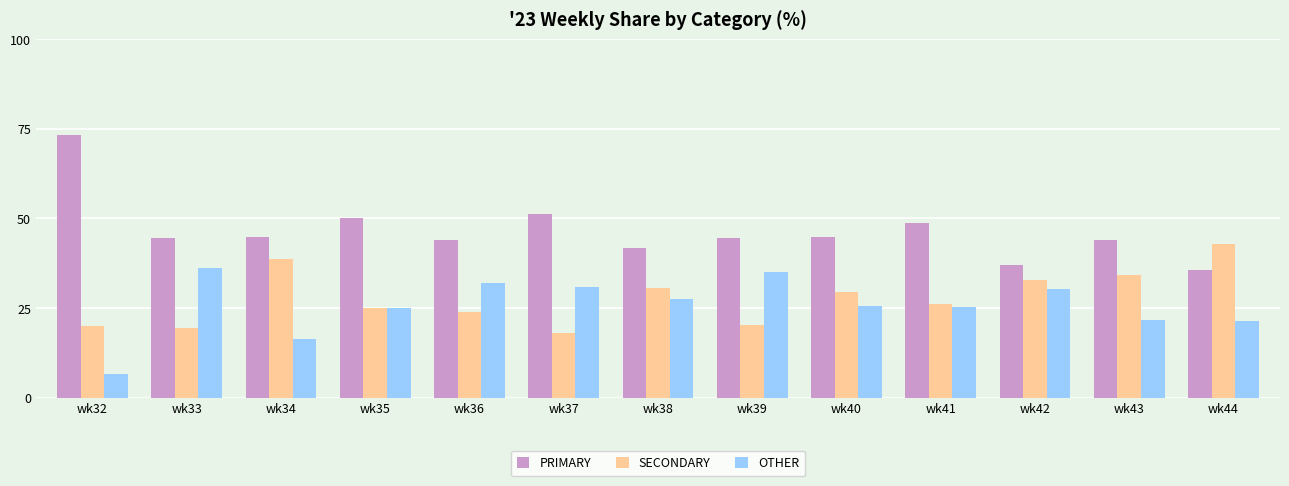

What are all the series names shown in the legend?

PRIMARY, SECONDARY, OTHER